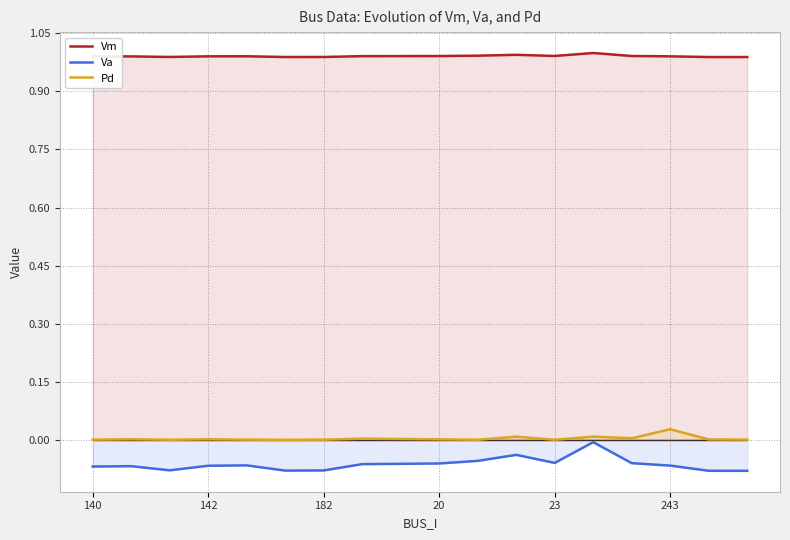

Which label corresponds to the smallest value in the chart?

17